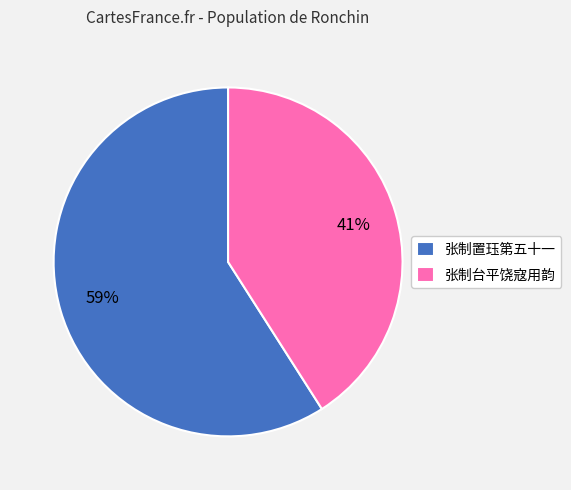

Does any single category account for the majority?

Yes